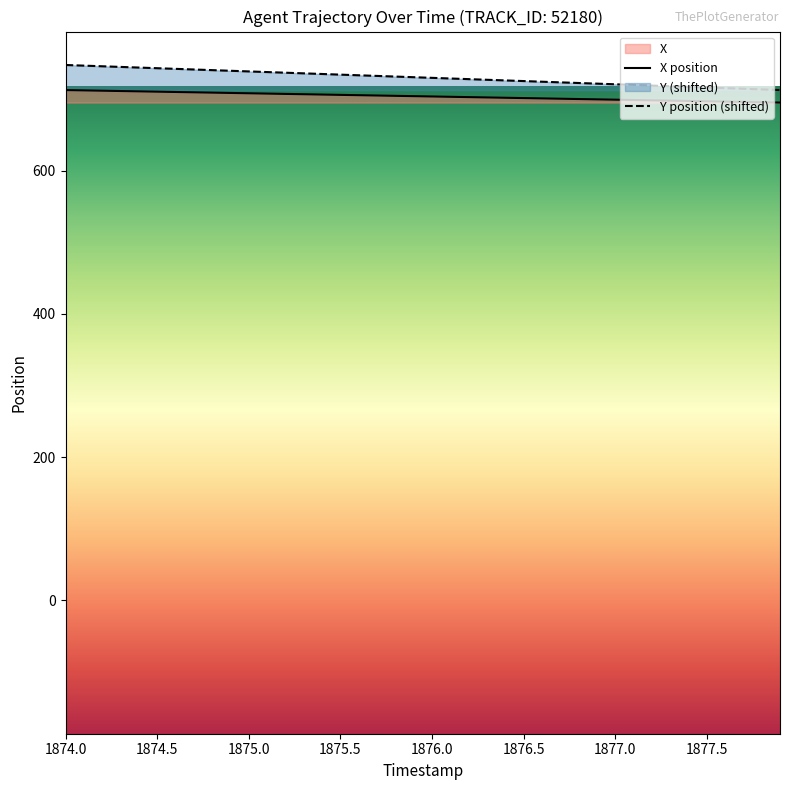

At which category is the sum across all series the highest?

1874.0